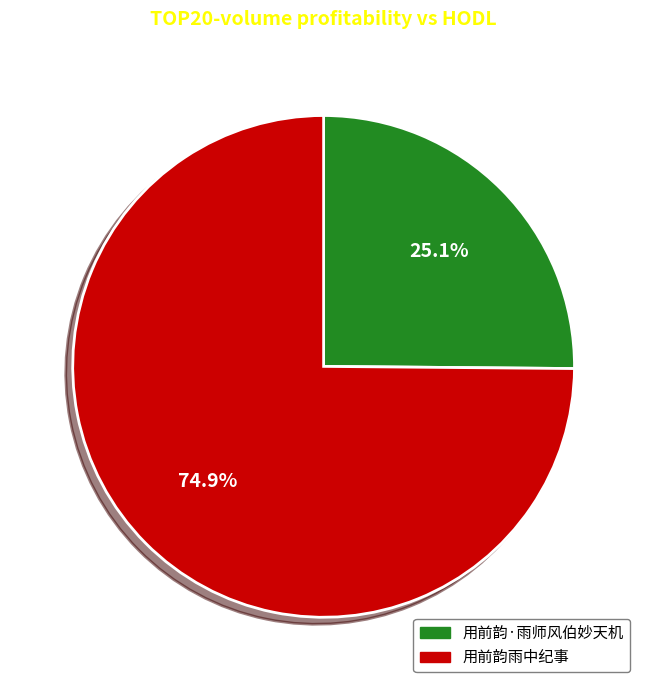

To the nearest percent, what is the difference between the largest and smallest slice percentages?

50%